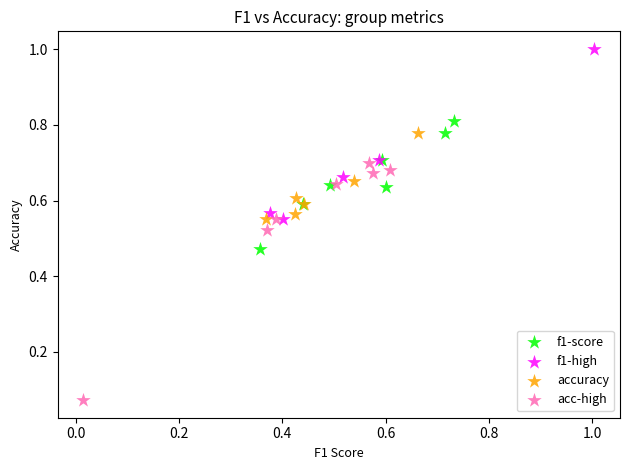

Which series contains the lowest Y value?

acc-high